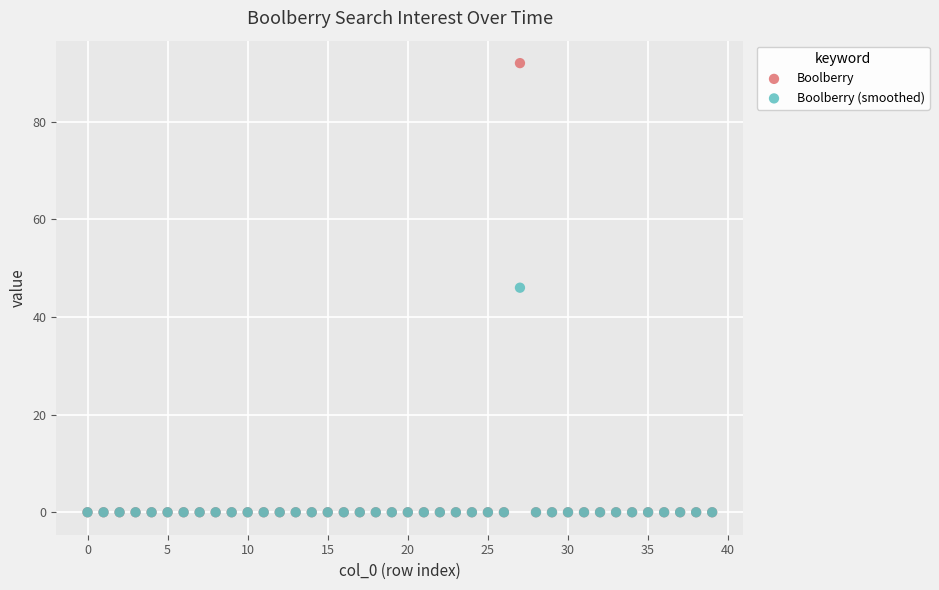

Which series reaches the maximum Y coordinate?

Boolberry